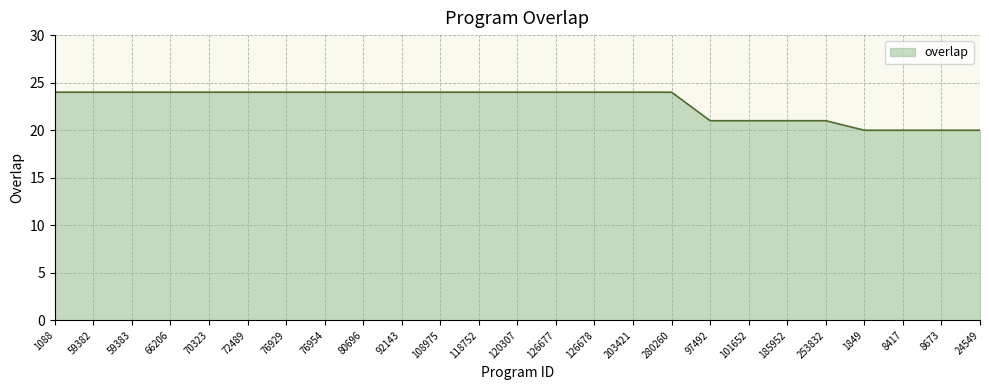

What is the difference between the values at 59382 and 253832?

3